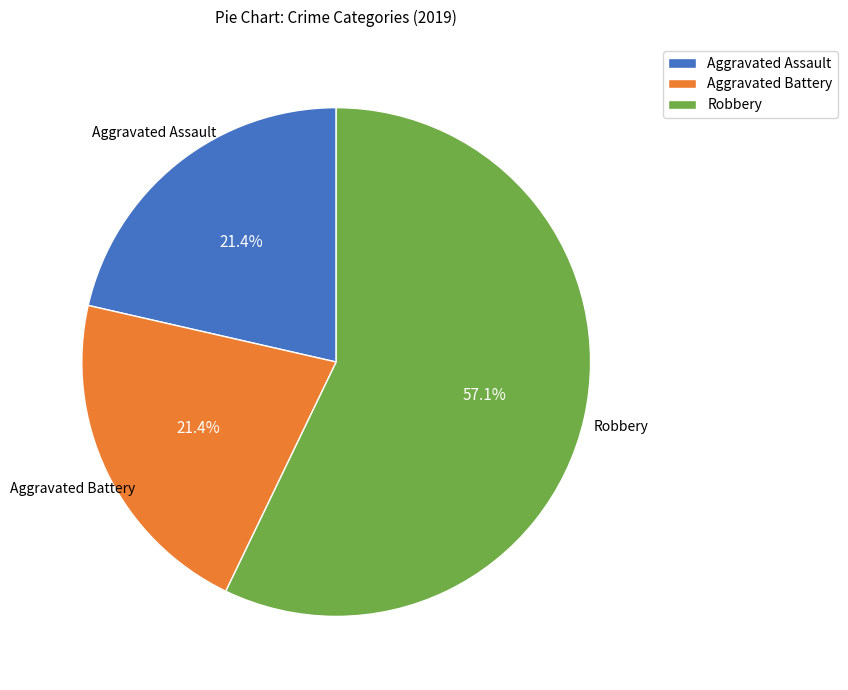

What percentage is the Robbery slice, to the nearest percent?

57%